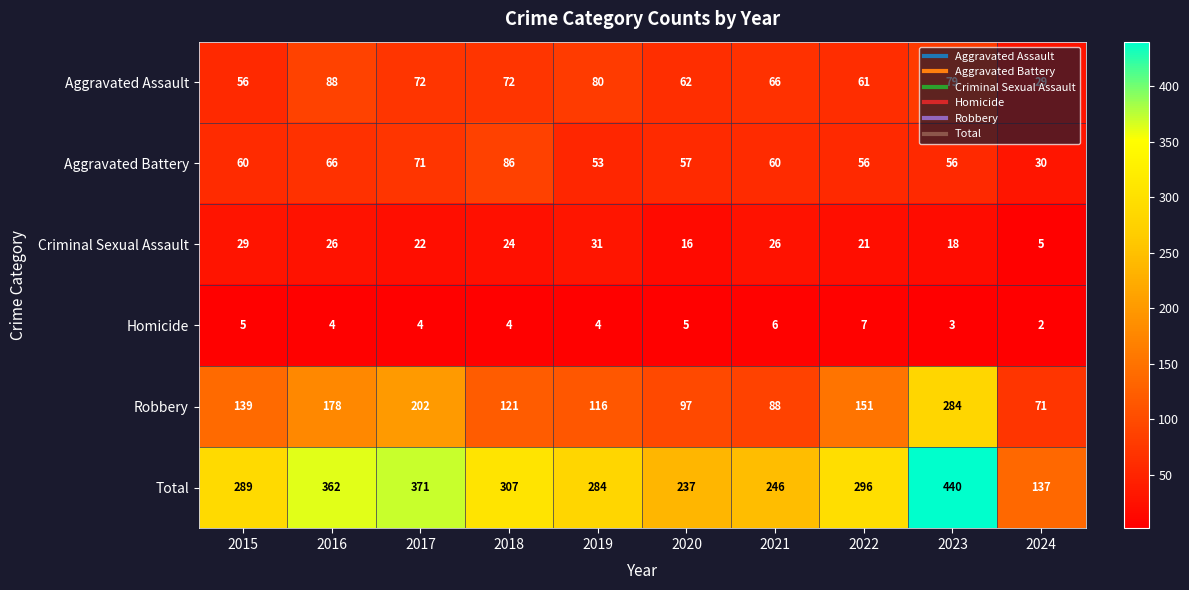

At how many categories does at least one series exceed 429?

1